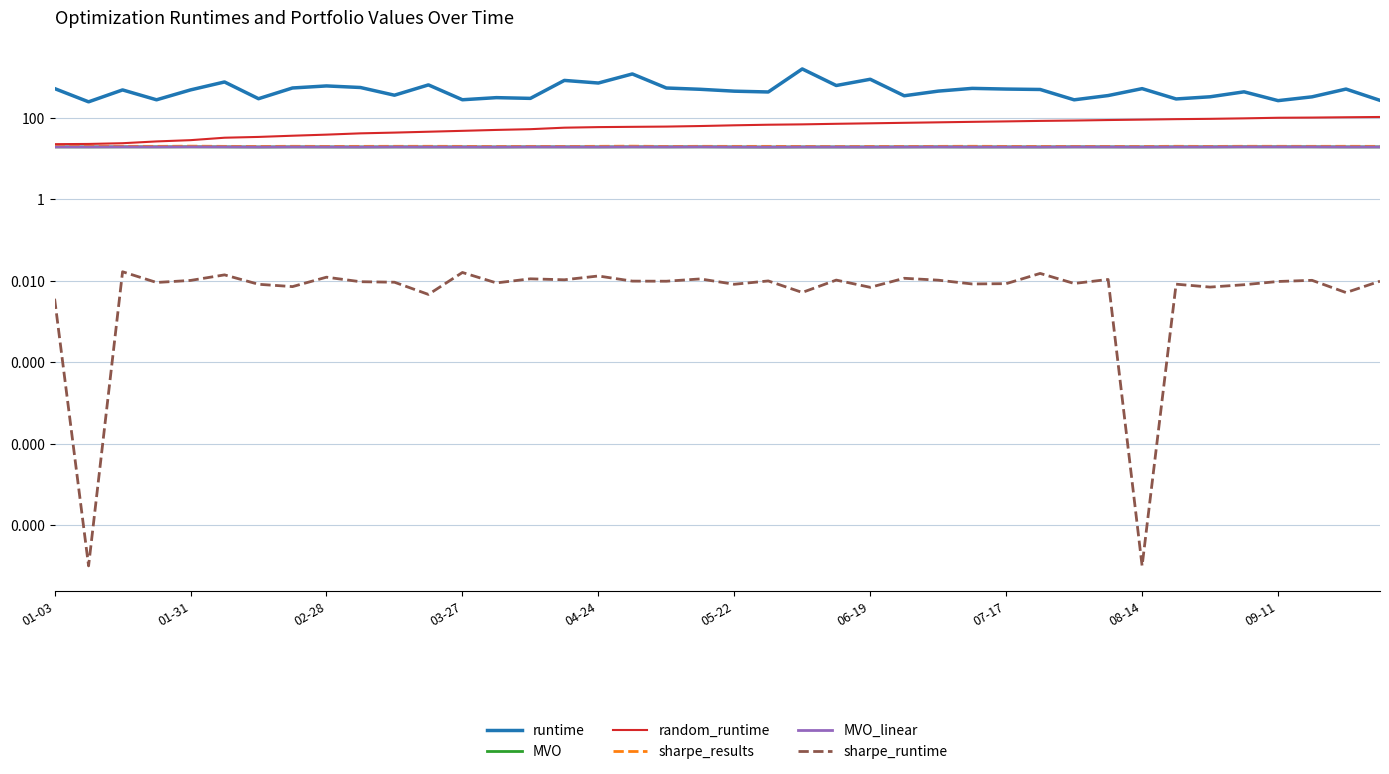

How many data points in MVO are above 19?

23